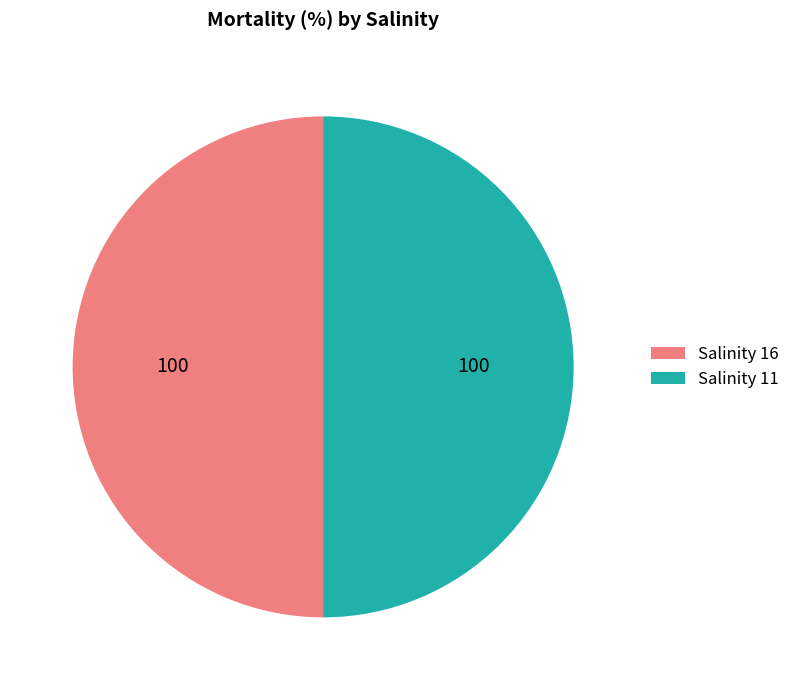

Approximately how many times larger is the value at Salinity 16 compared to Salinity 11?

1.0